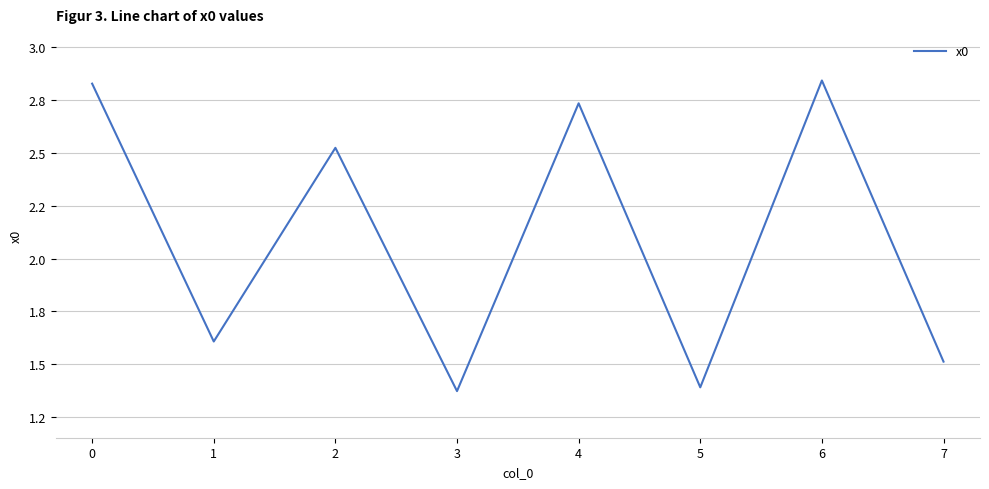

Where is the first local maximum?

2